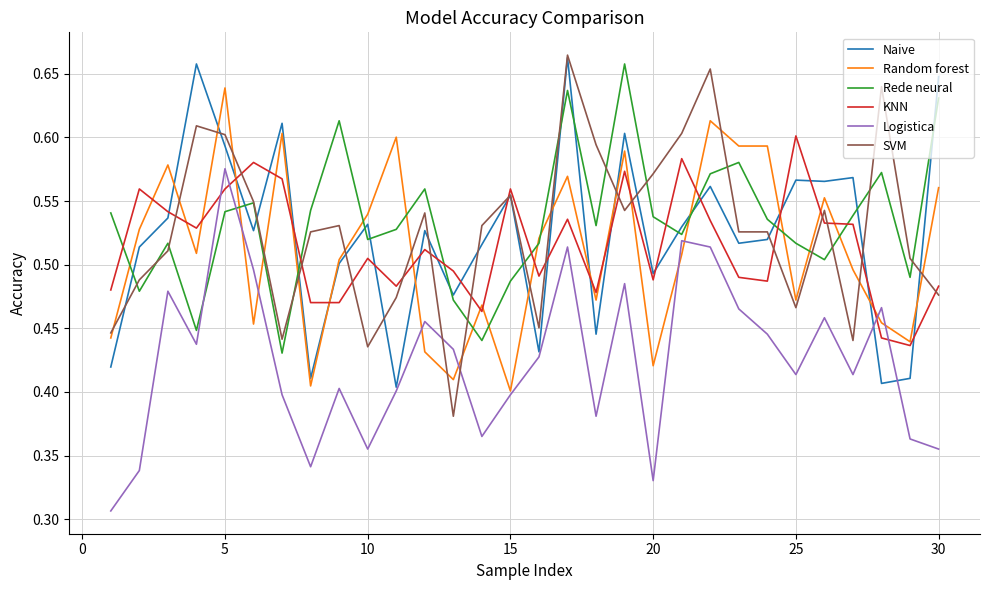

True or false: Logistica and KNN cross at least once.

True